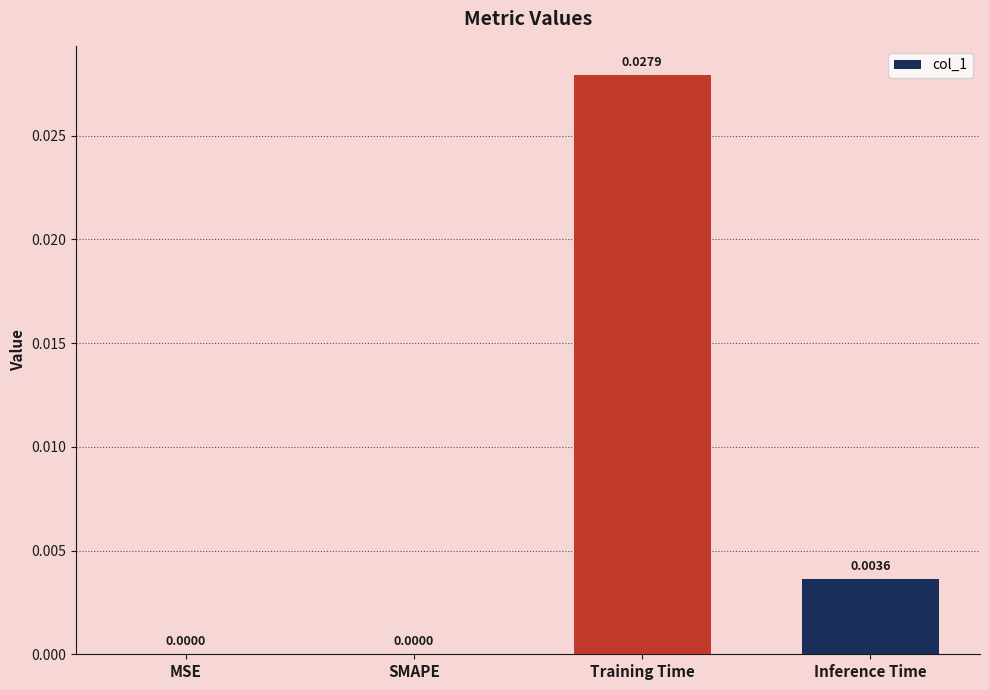

Between SMAPE and Training Time, which is larger?

Training Time